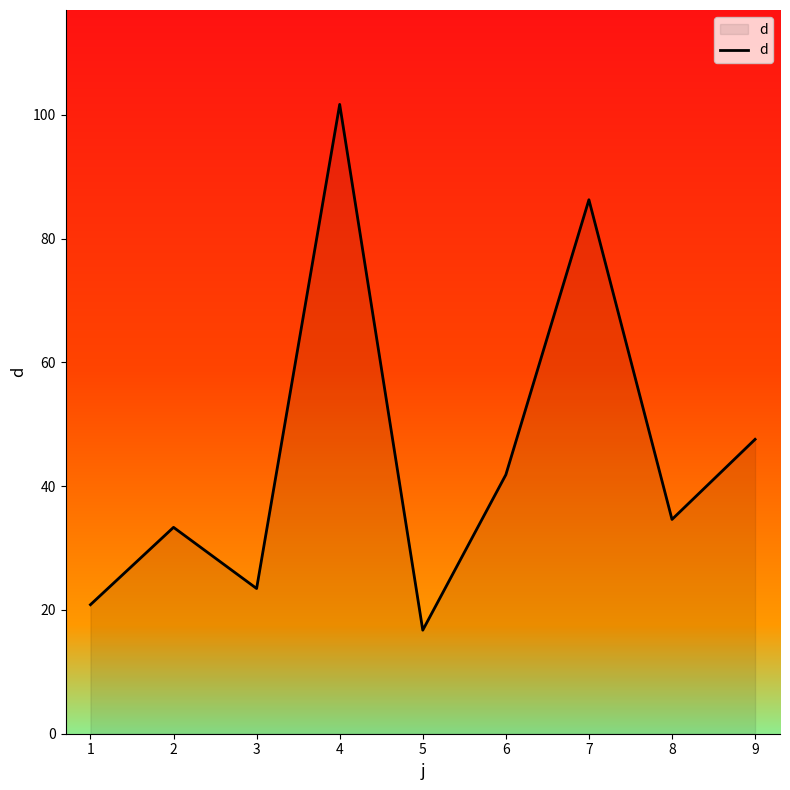

What is the maximum value shown in the chart?

101.7